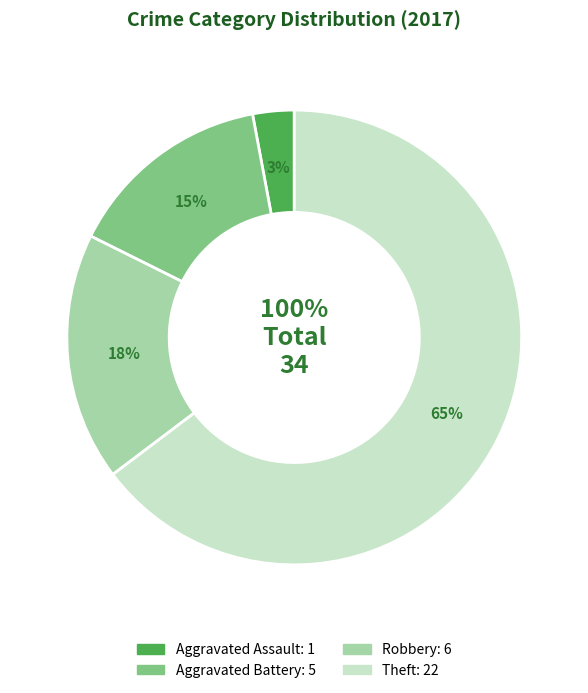

How many slices are in this pie chart?

4